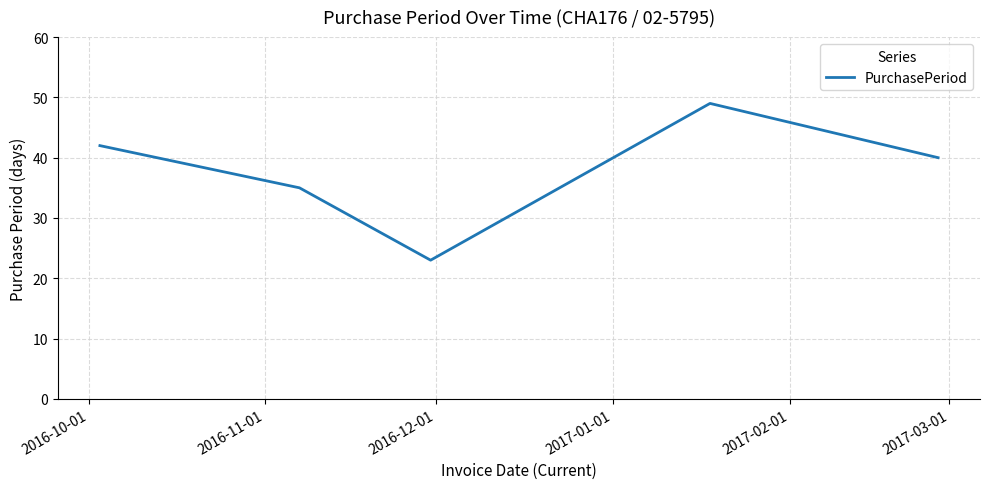

What is the greatest value displayed?

49